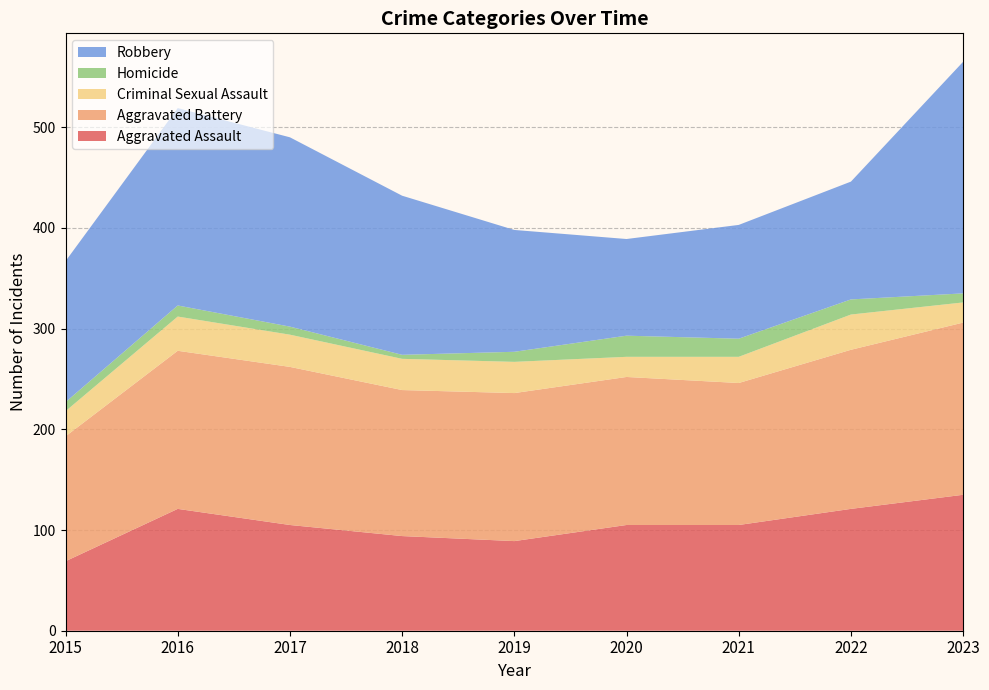

Reading left to right, extract all data points from this chart.

Aggravated Assault: 2015=69	2016=121	2017=105	2018=94	2019=89	2020=105	2021=105	2022=121	2023=135
Aggravated Battery: 2015=124	2016=157	2017=157	2018=145	2019=147	2020=147	2021=141	2022=158	2023=171
Criminal Sexual Assault: 2015=25	2016=34	2017=32	2018=31	2019=31	2020=20	2021=26	2022=35	2023=20
Homicide: 2015=9	2016=11	2017=8	2018=4	2019=10	2020=21	2021=18	2022=15	2023=9
Robbery: 2015=140	2016=196	2017=188	2018=158	2019=121	2020=96	2021=113	2022=117	2023=230